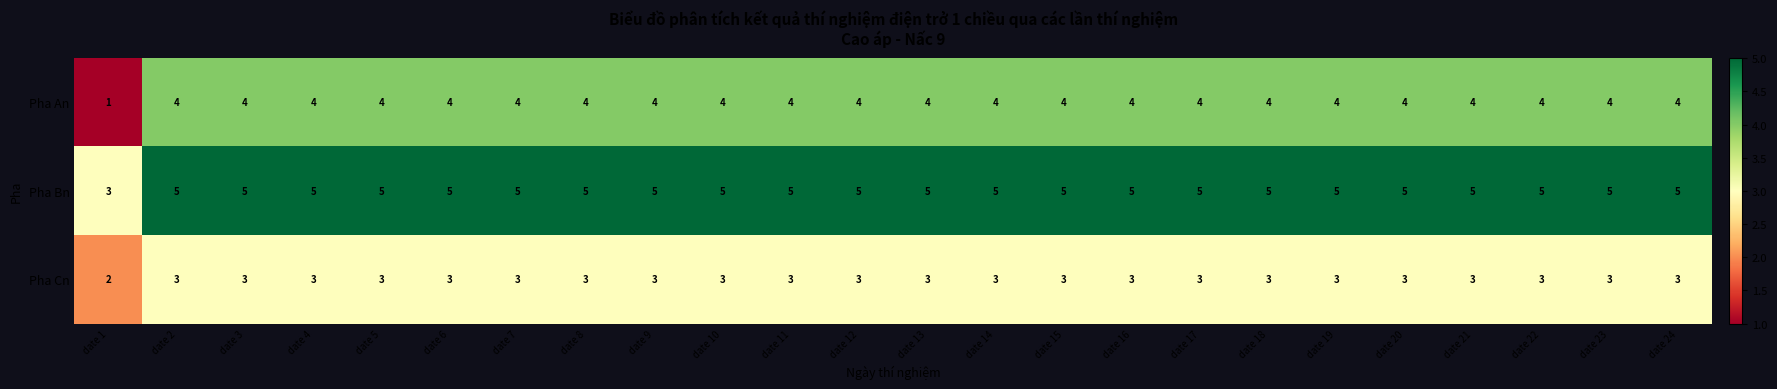

At how many categories does at least one series exceed 2?

24